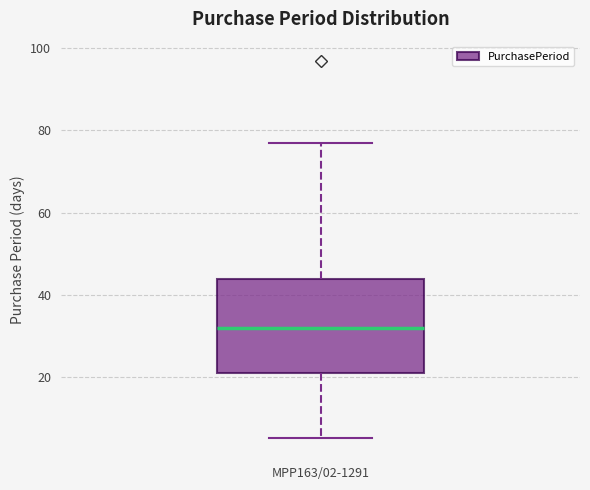

Where is the lower edge of the box for MPP163/02-1291 on the y-axis? The values are not printed on the chart, so give them approximately, as read against the axis.

22